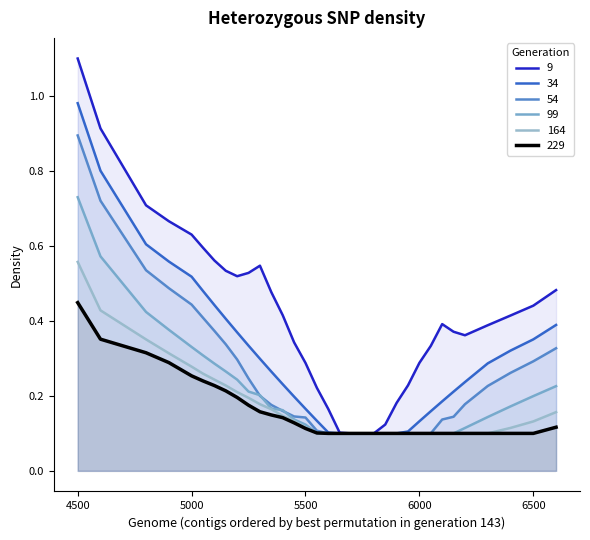

What is the minimum value shown in the chart?

0.1